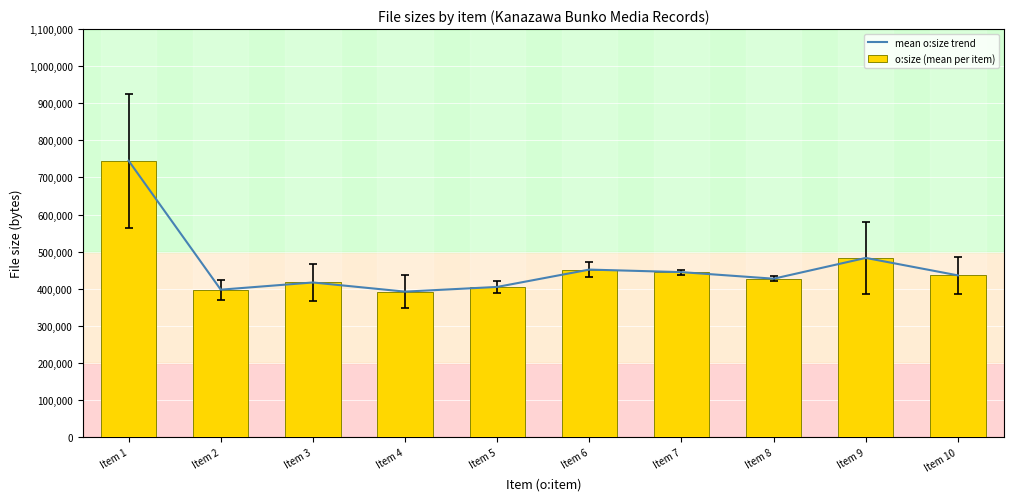

Reading left to right, extract all data points from this chart.

mean o:size trend: 745084.0	397393.5	416792.5	392096.5	404809.5	451534.5	444699.5	426975.5	483000.5	435933.5
o:size (mean per item): 745084.0	397393.5	416792.5	392096.5	404809.5	451534.5	444699.5	426975.5	483000.5	435933.5